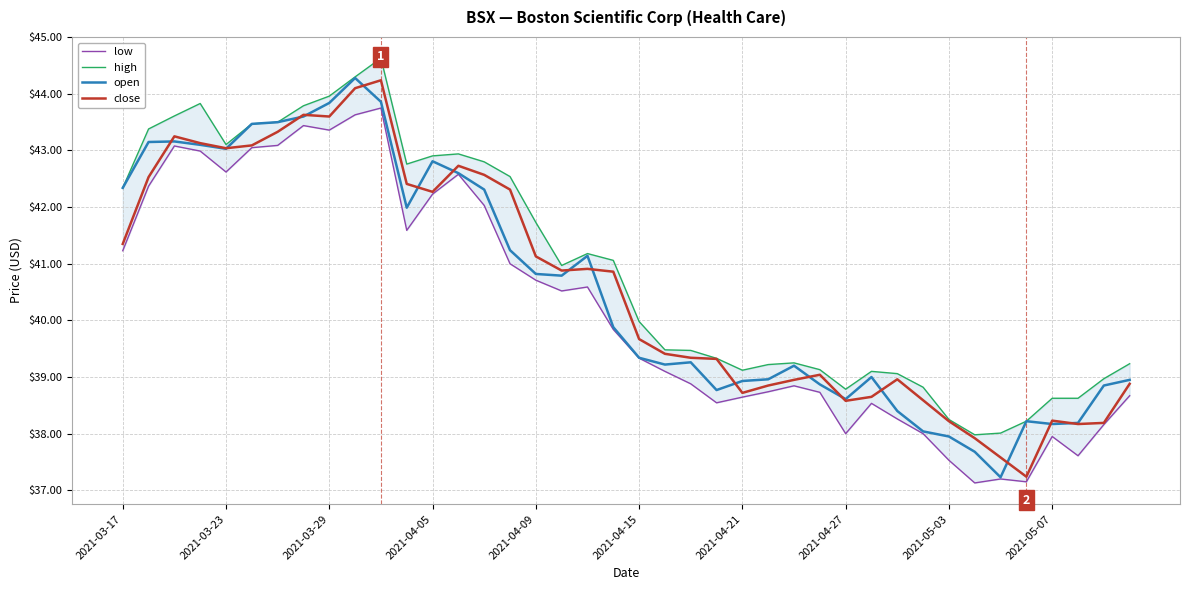

What are all the series names shown in the legend?

low, high, open, close